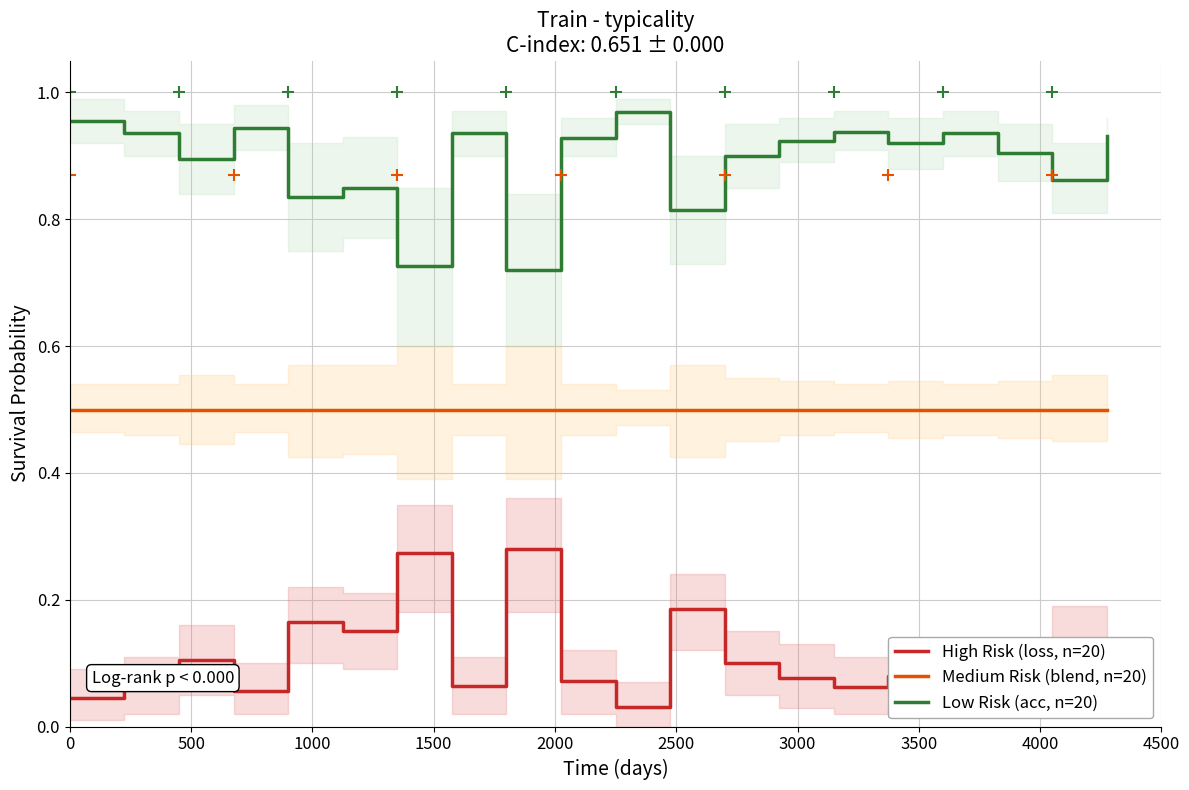

Reading right to left, extract all data points from this chart.

High Risk (loss, n=20): 0.1	0.1	0.1	0.1	0.1	0.1	0.1	0.1	0.2	0.0	0.1	0.3	0.1	0.3	0.2	0.2	0.1	0.1	0.1	0.0
Medium Risk (blend, n=20): 0.5	0.5	0.5	0.5	0.5	0.5	0.5	0.5	0.5	0.5	0.5	0.5	0.5	0.5	0.5	0.5	0.5	0.5	0.5	0.5
Low Risk (acc, n=20): 0.9	0.9	0.9	0.9	0.9	0.9	0.9	0.9	0.8	1.0	0.9	0.7	0.9	0.7	0.8	0.8	0.9	0.9	0.9	1.0